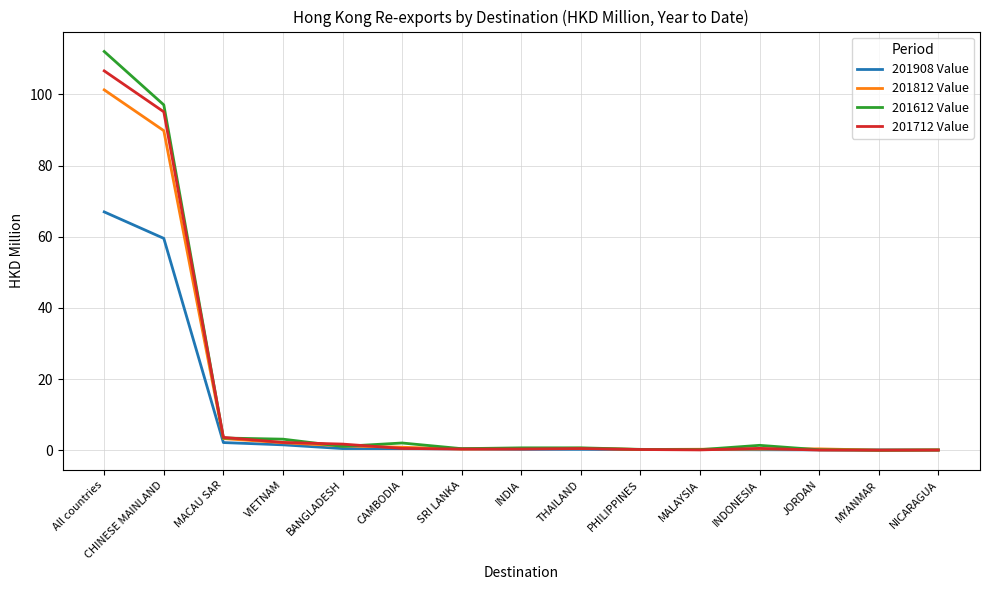

At which category is the sum across all series the highest?

All countries